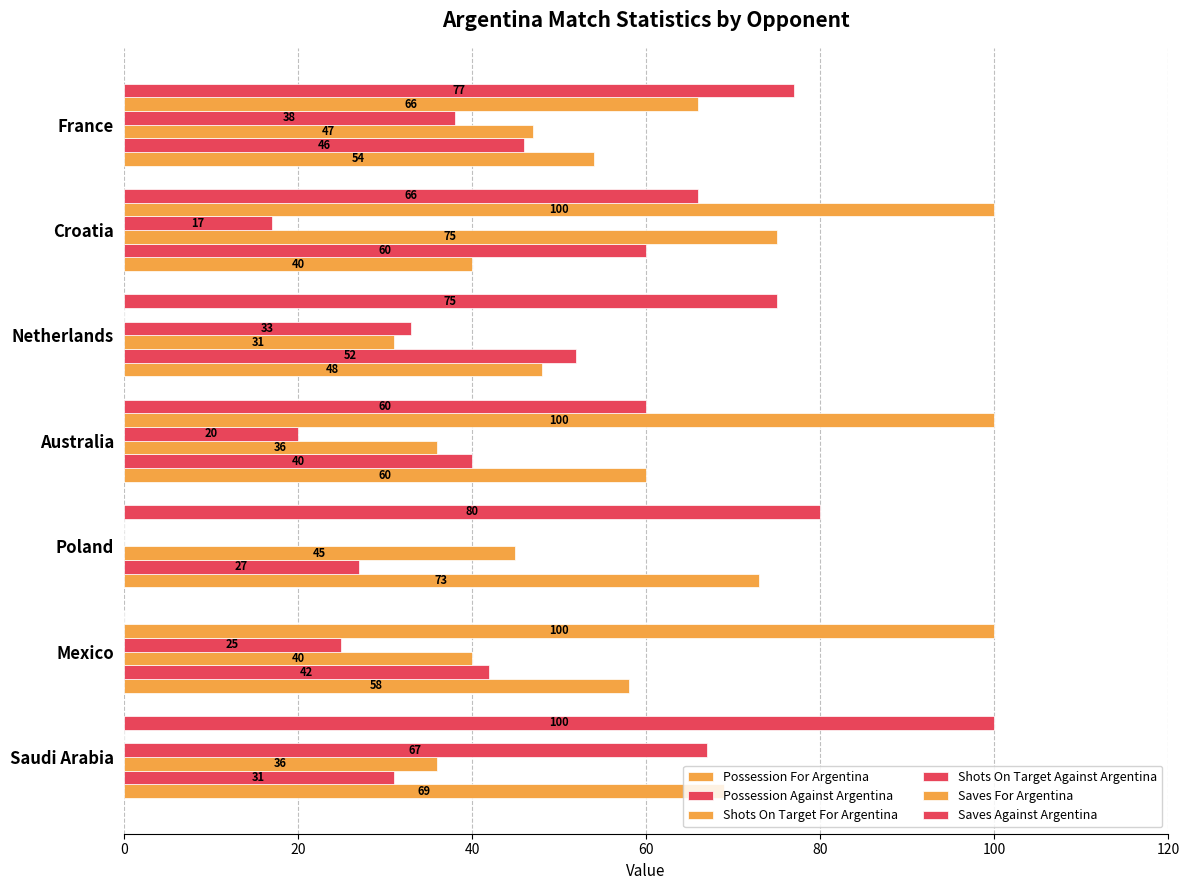

How many categories are shown in the chart?

7